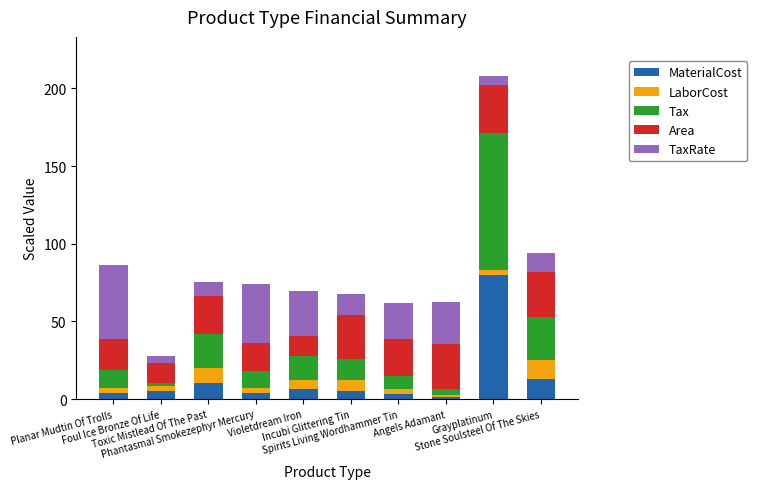

Does the chart contain any negative values?

No